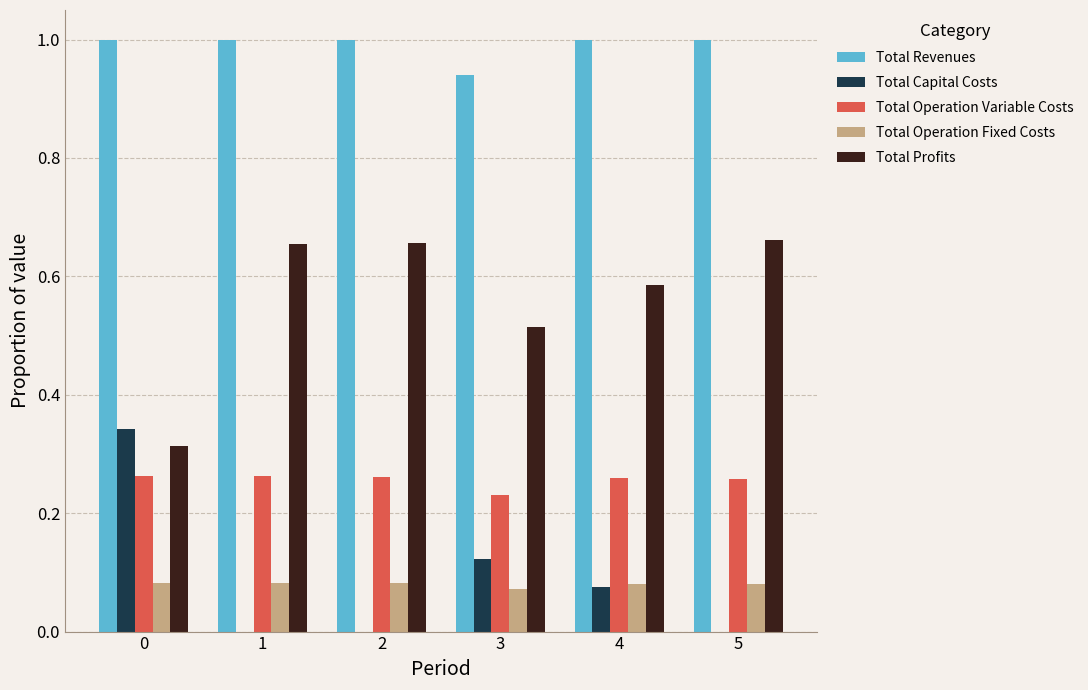

What value does the Total Revenues series have at 4?

1.0